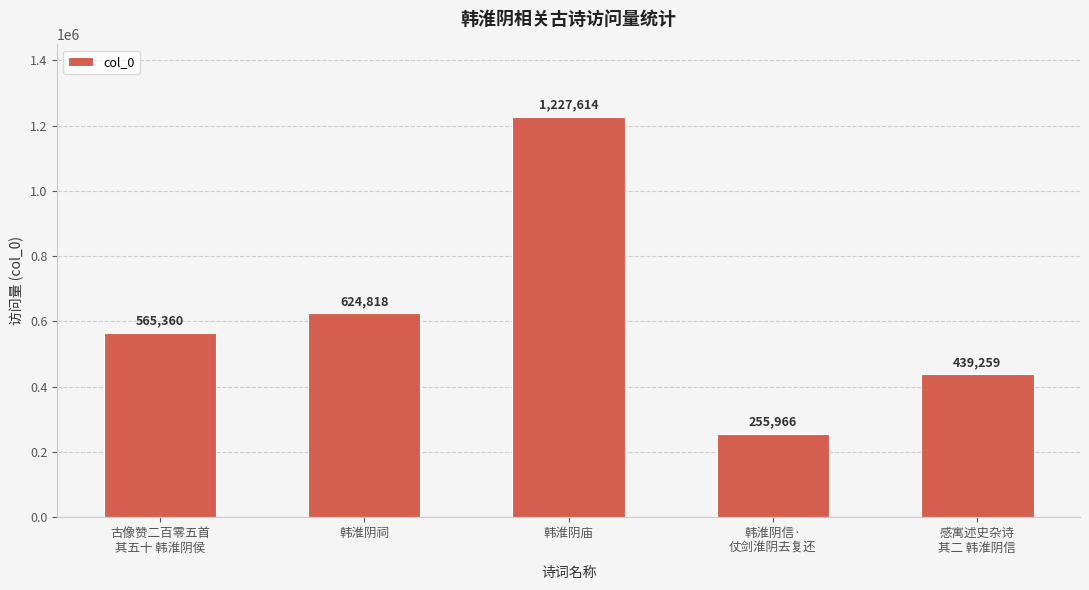

What is the difference between the maximum and second lowest values?

788355